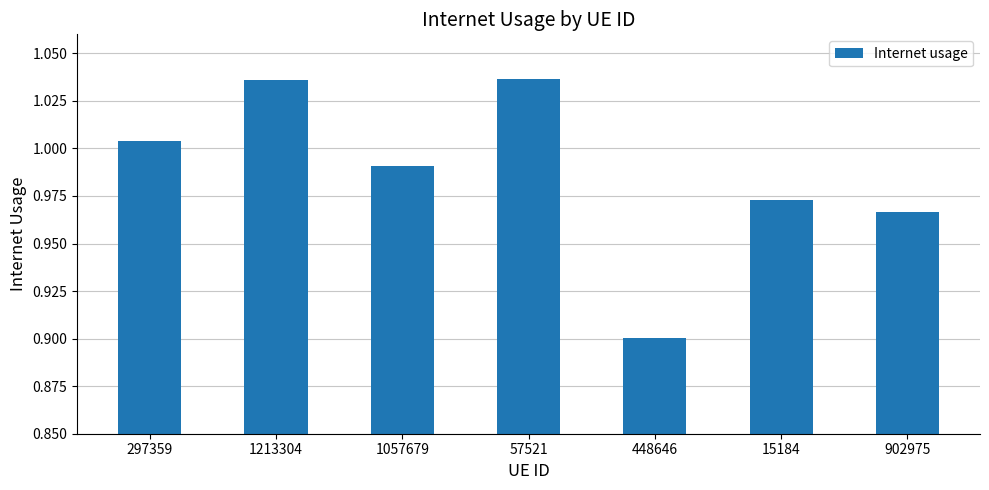

What is the difference between the maximum and minimum values?

0.1